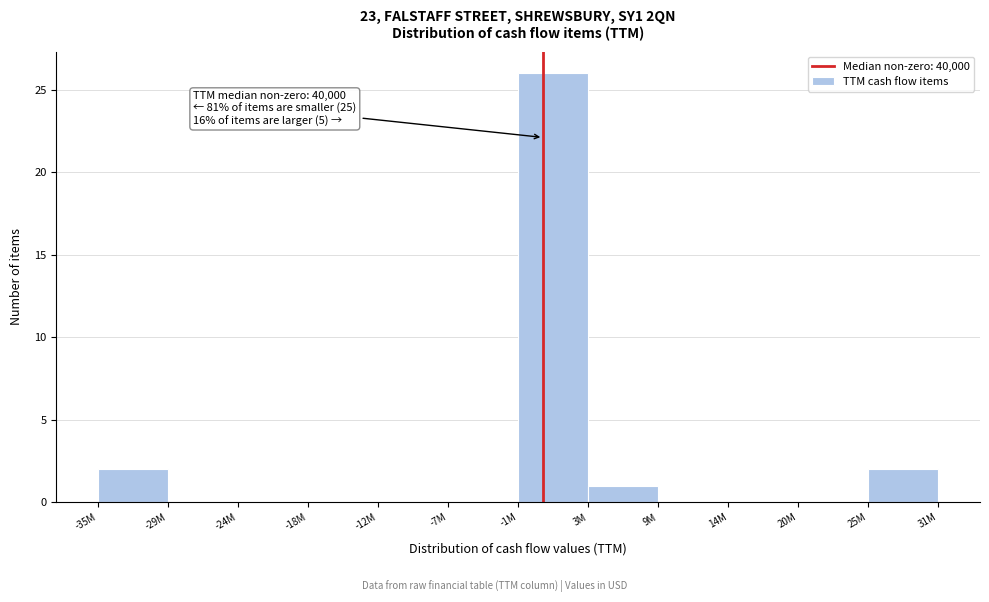

Reading right to left, list all the values displayed in this chart.

25M=2	20M=0	14M=0	9M=0	3M=1	-1M=26	-7M=0	-12M=0	-18M=0	-24M=0	-29M=0	-35M=2